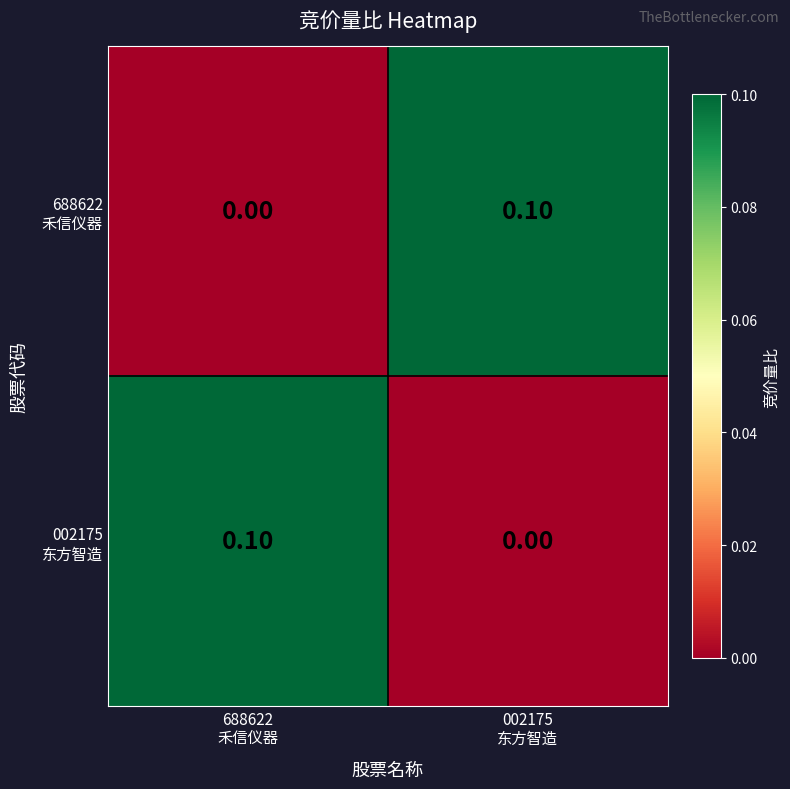

How many distinct data groups are displayed?

2